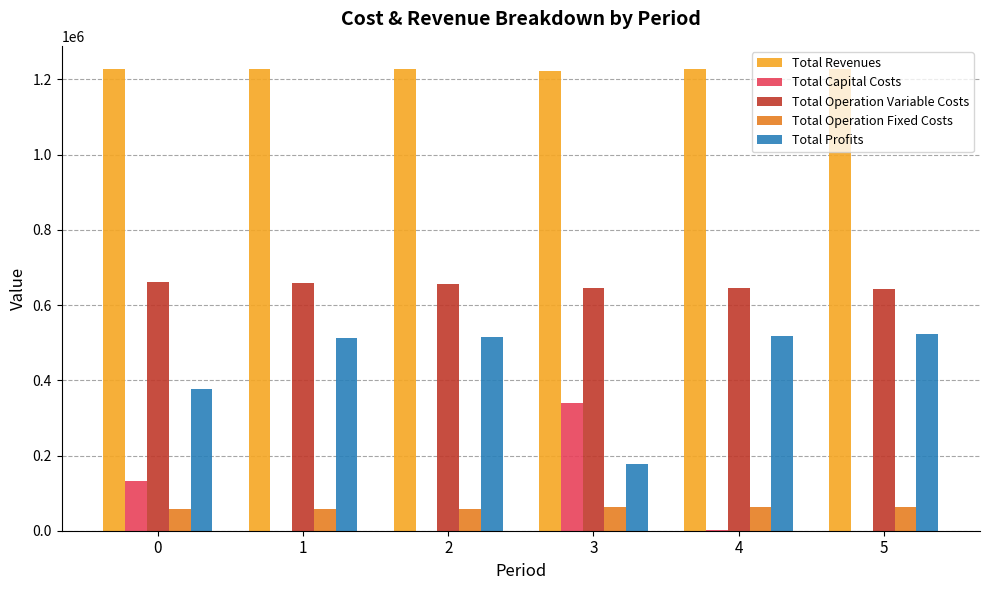

Are the bars horizontal?

No